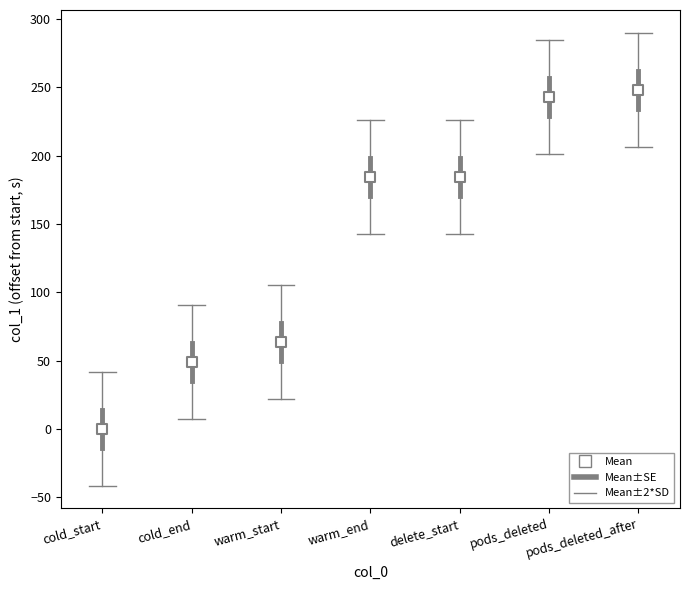

What is the average Y value?

139.0